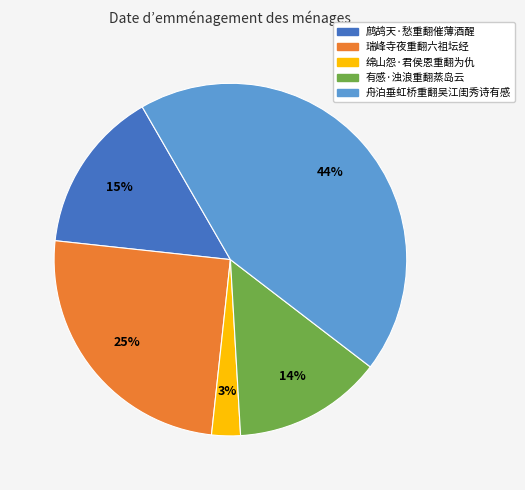

To the nearest percent, what percentage of the pie is 有感·浊浪重翻蒸岛云?

14%